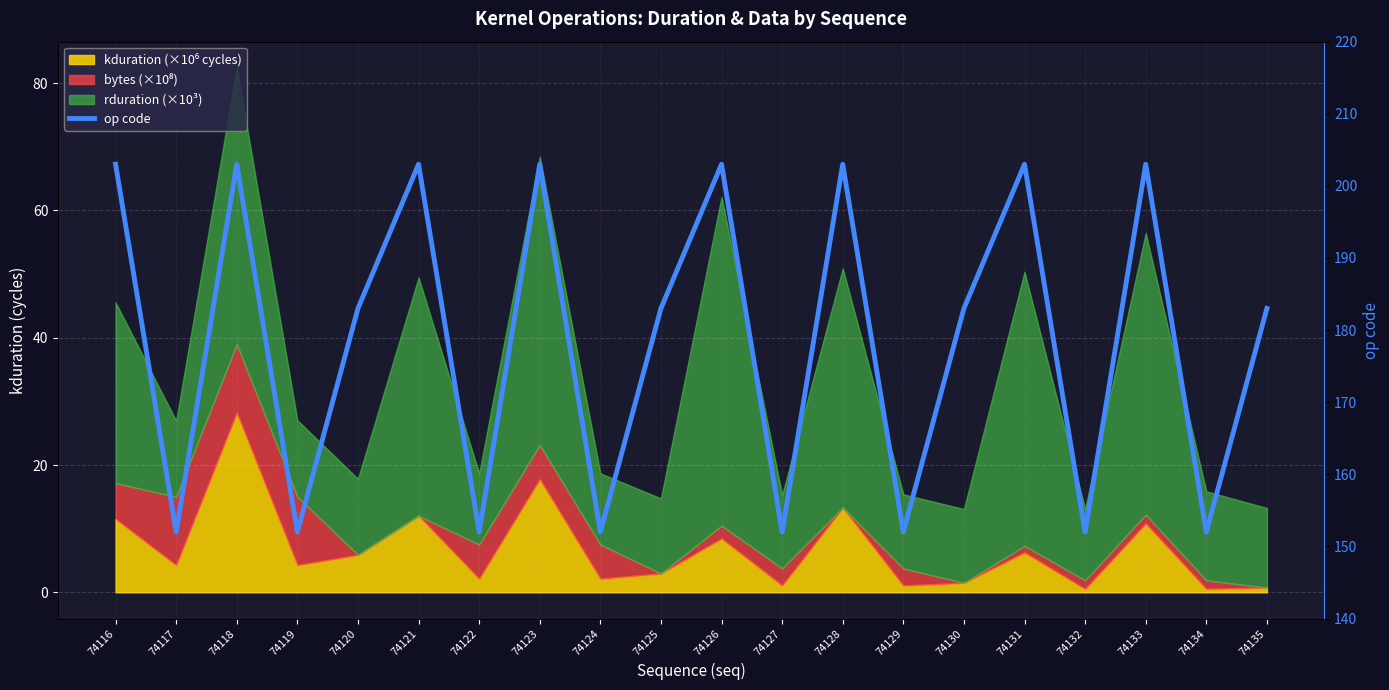

List the labels in order of value, smallest first.

74117, 74119, 74122, 74124, 74127, 74129, 74132, 74134, 74120, 74125, 74130, 74135, 74116, 74118, 74121, 74123, 74126, 74128, 74131, 74133